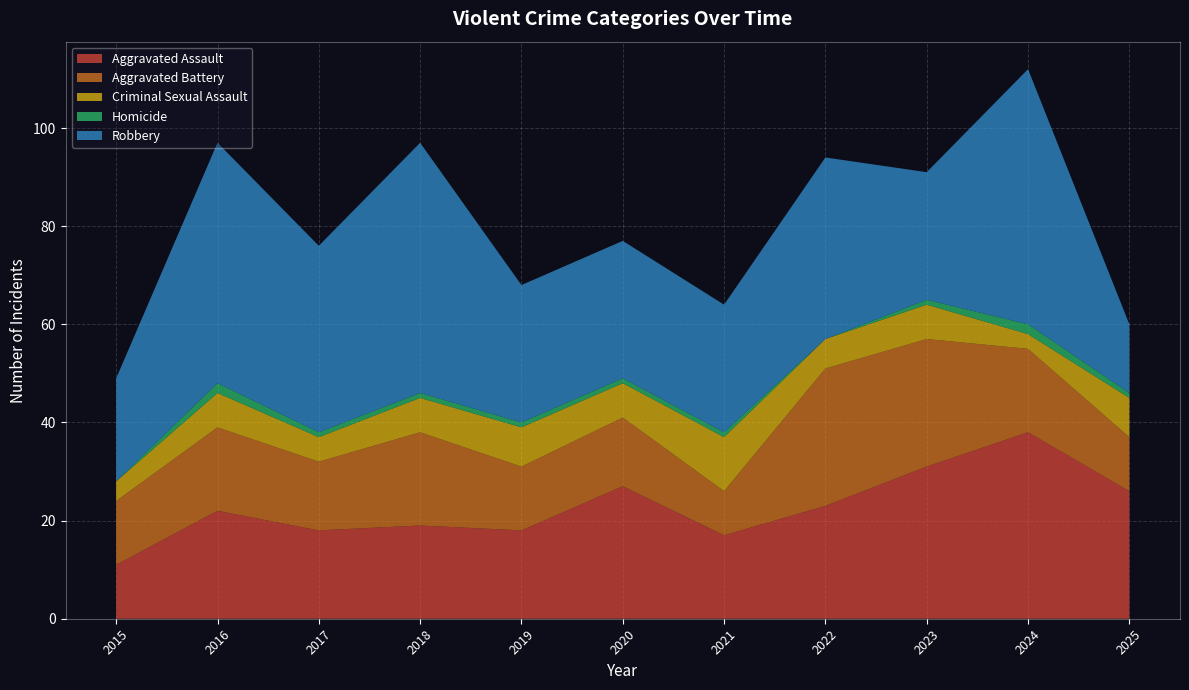

Reading right to left, transcribe all the data shown in this chart.

Aggravated Assault: 26	38	31	23	17	27	18	19	18	22	11
Aggravated Battery: 11	17	26	28	9	14	13	19	14	17	13
Criminal Sexual Assault: 8	3	7	6	11	7	8	7	5	7	4
Homicide: 1	2	1	0	1	1	1	1	1	2	0
Robbery: 14	52	26	37	26	28	28	51	38	49	21